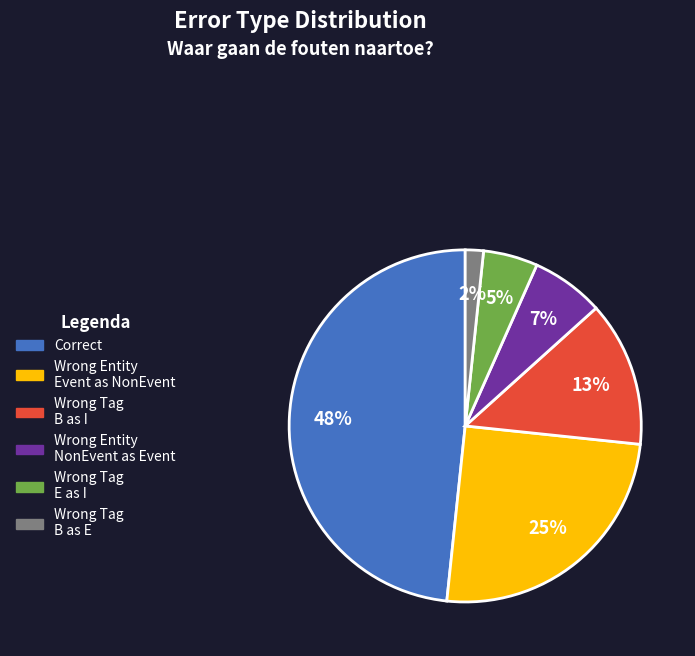

To the nearest percent, what is the average slice percentage?

17%